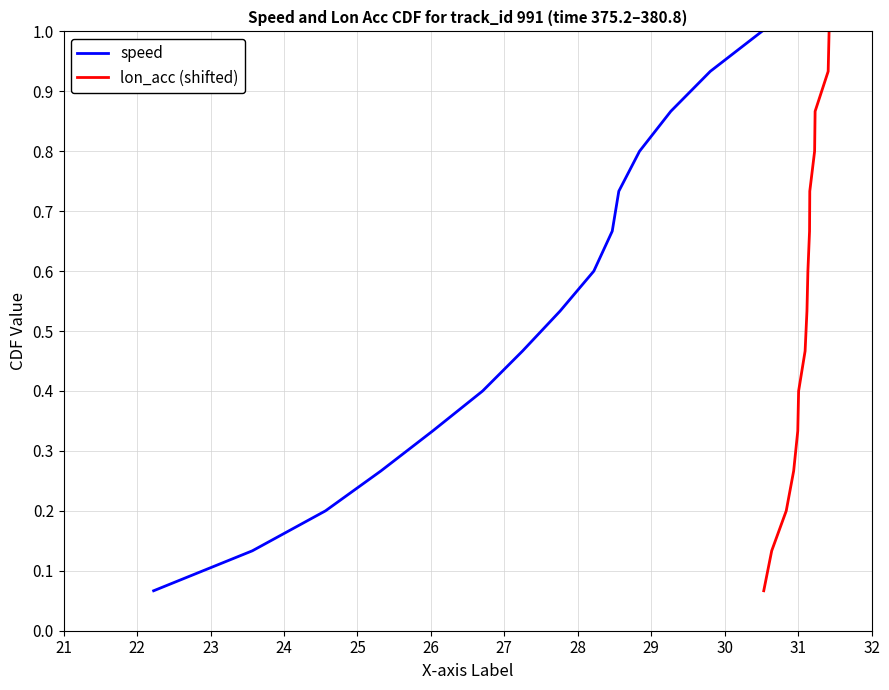

Rank the series by their maximum value, from lowest to highest.

speed, lon_acc (shifted)